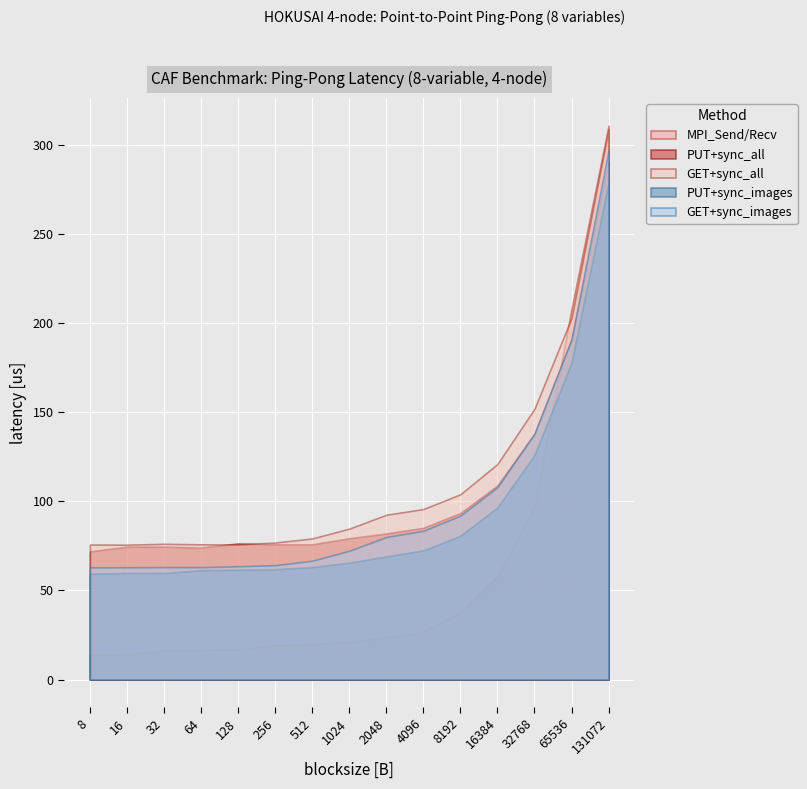

The PUT+sync_all series shows 74.6 at 32. True or false?

True